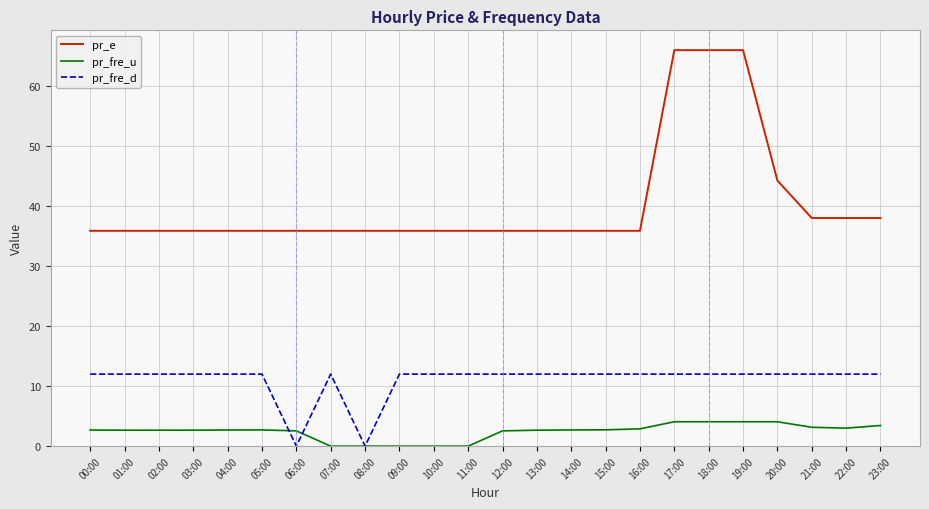

The pr_fre_u series shows 4.1 at 19:00. True or false?

True